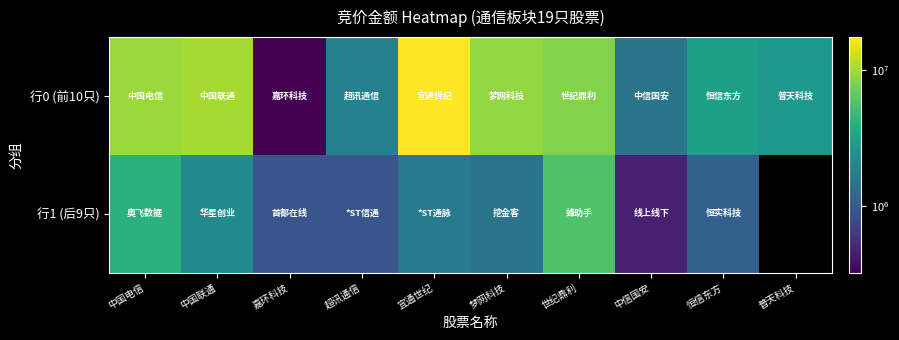

What is the difference between the maximum and minimum values in the 行1 (后9只) series?

5249344.0